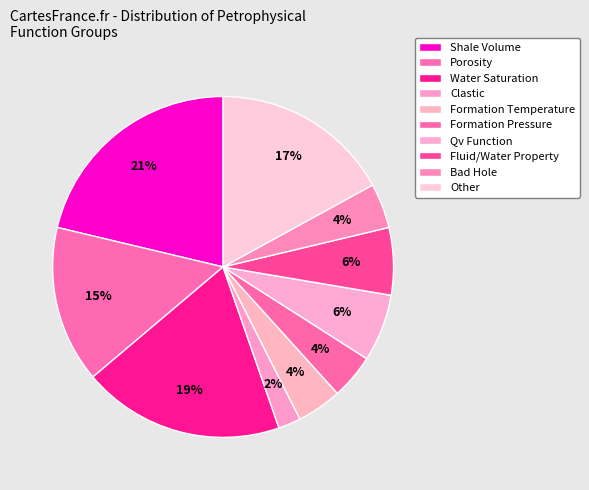

The Formation Pressure slice represents 10% of the pie. True or false?

False